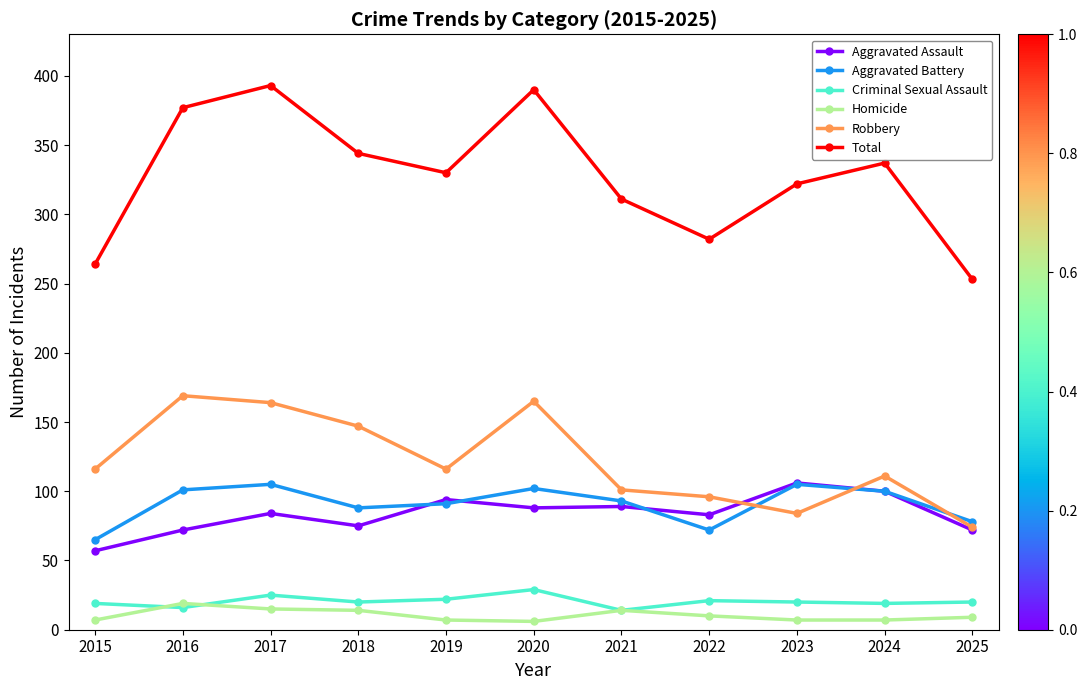

Where is the first local maximum for Total?

2017